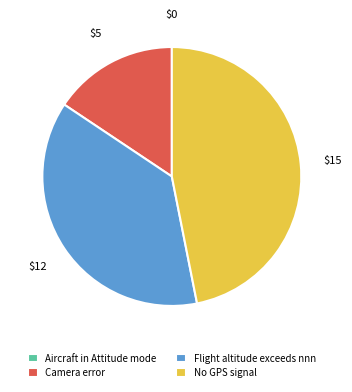

What is the largest slice in the pie chart?

No GPS signal